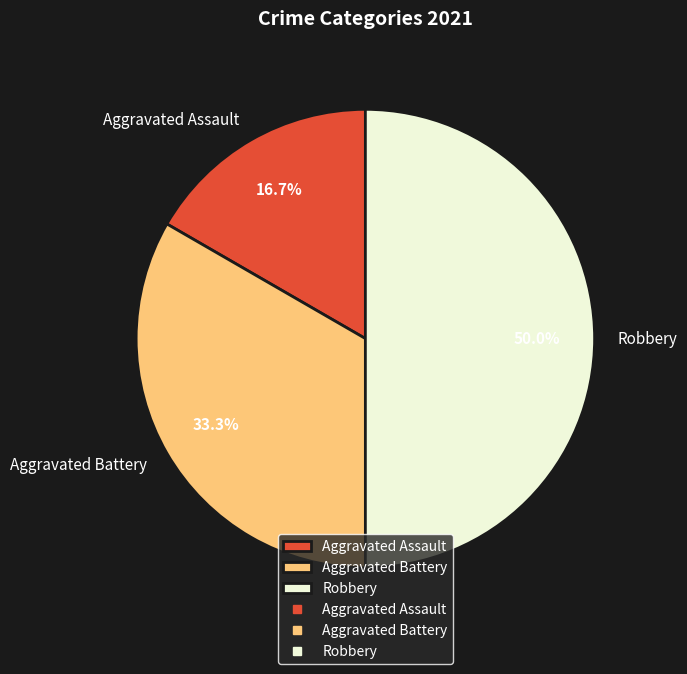

Which slice is the largest?

Robbery